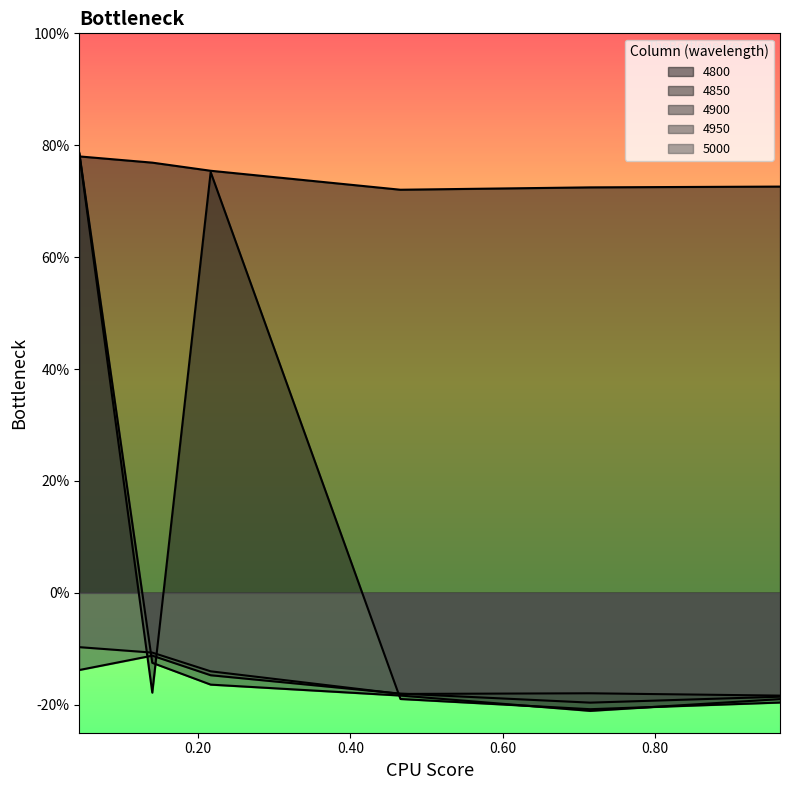

The value of 4850 at 0.7150684931506849 is -0.1. True or false?

False